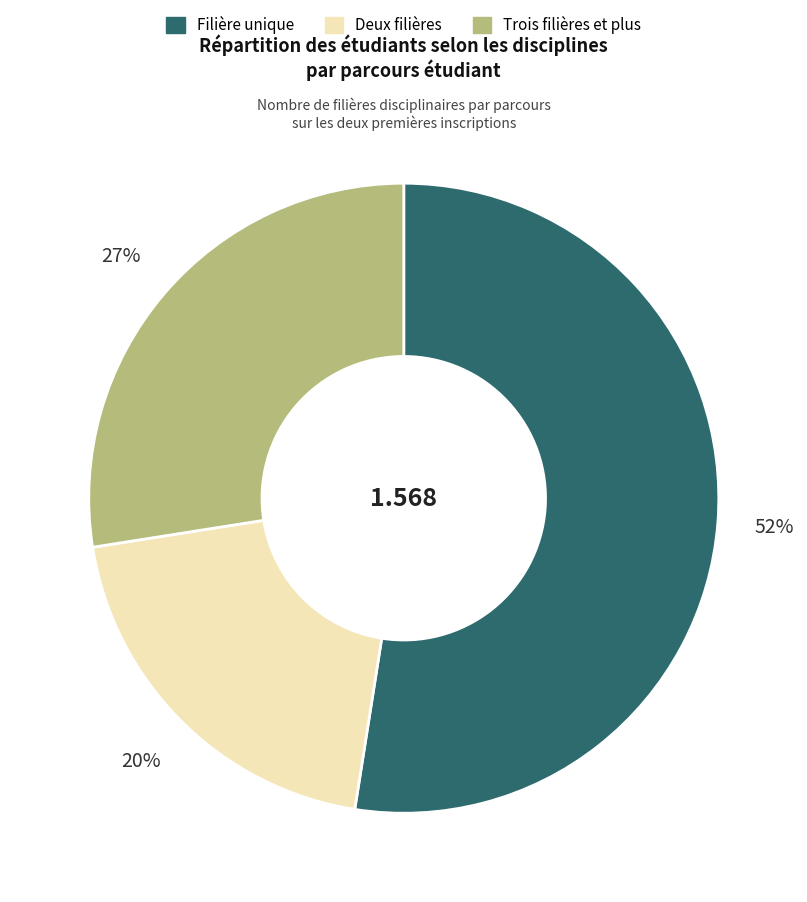

Is there a majority slice in this chart?

Yes